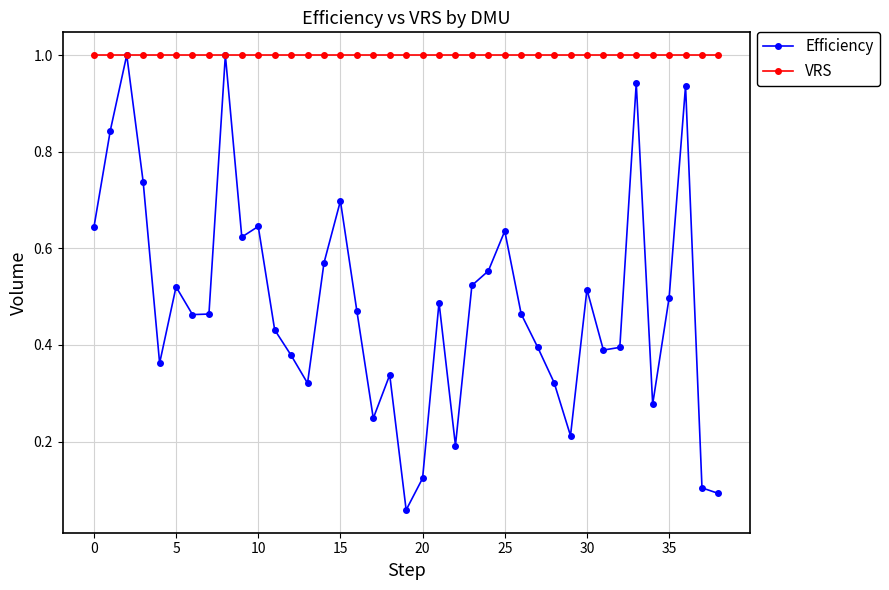

In Efficiency, how many points are higher than both neighbors (excluding endpoints)?

11